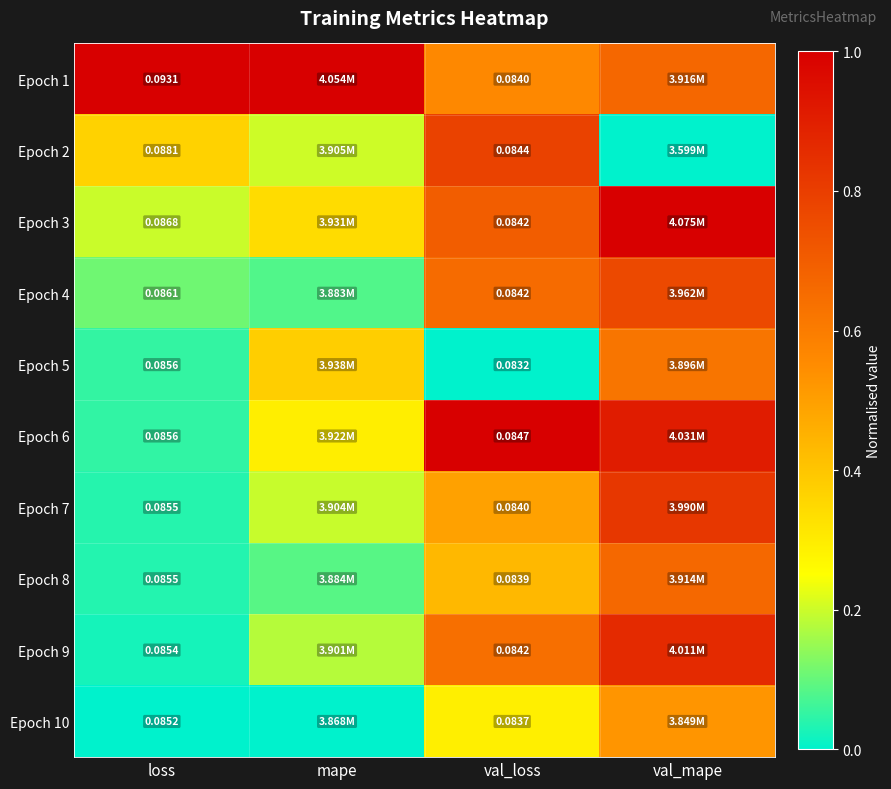

Is the value of Epoch 10 at loss greater than the value of Epoch 8 at val_loss?

Yes